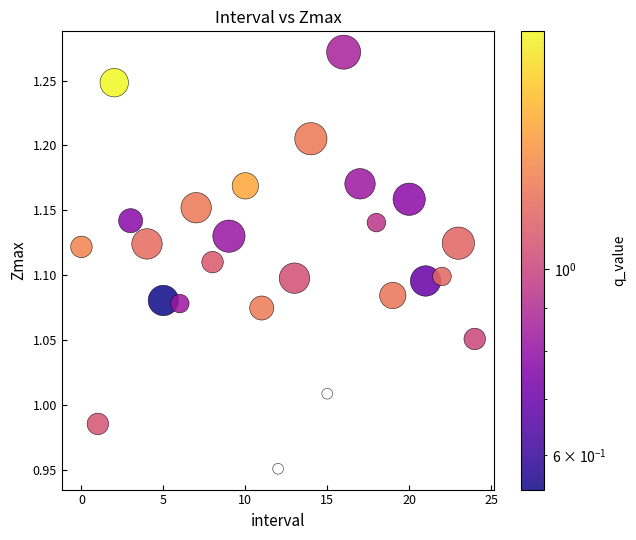

What is the range of Y values (max minus min)?

0.3